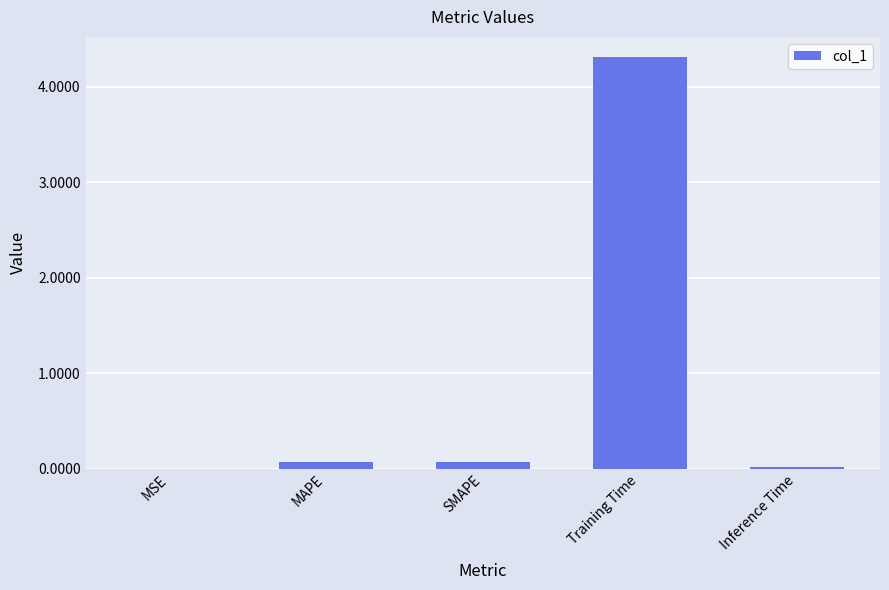

True or false: the data shows 0.1 at MAPE.

True